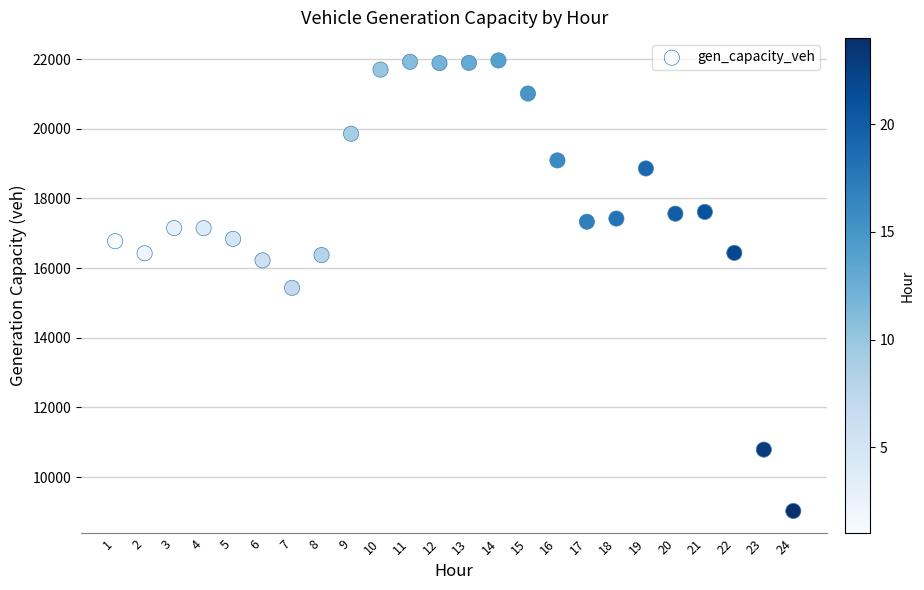

What is the range of Y values (max minus min)?

12935.6